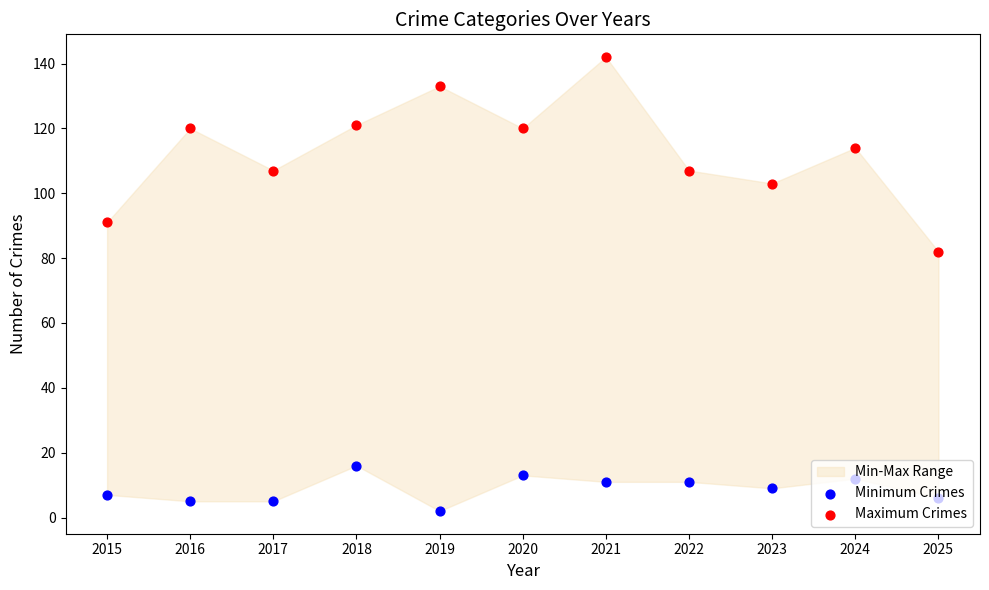

At which category is the sum across all series the highest?

2021